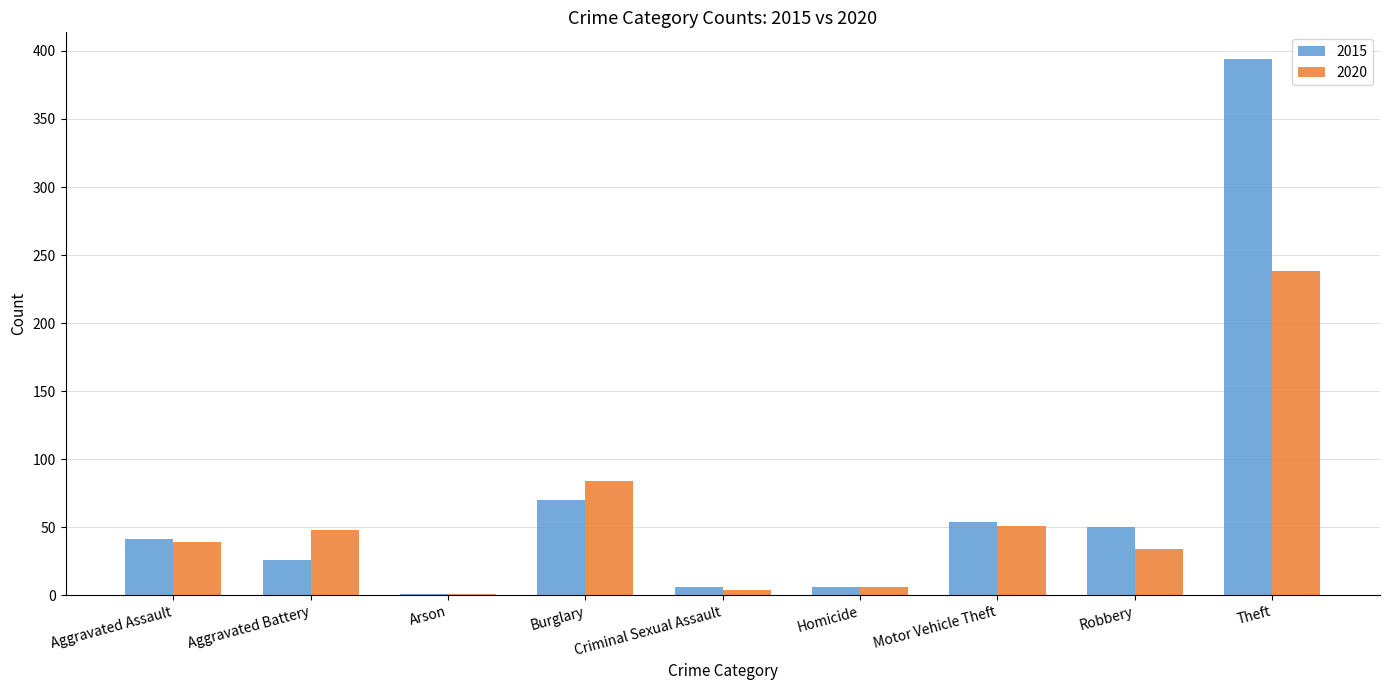

What are all the series names shown in the legend?

2015, 2020